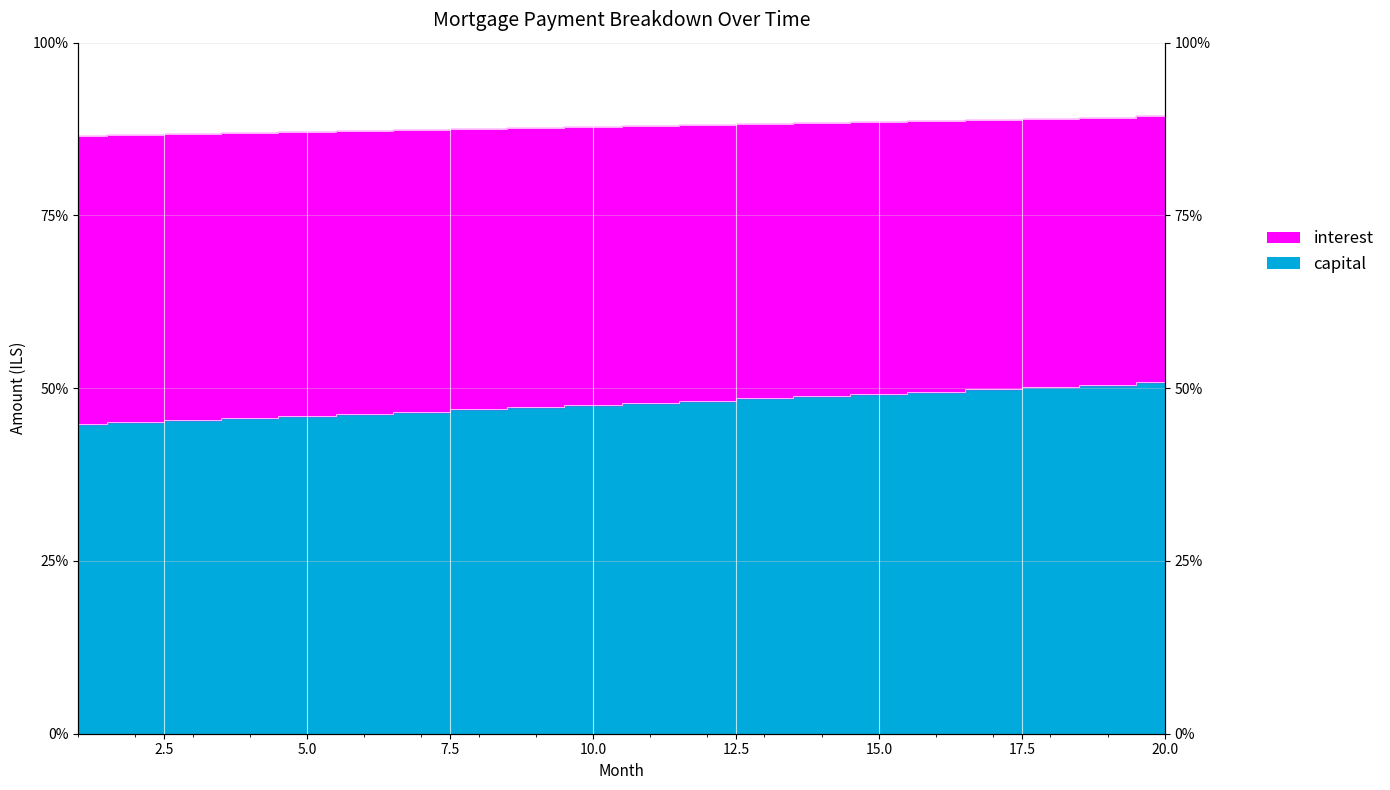

True or false: capital has more than 0 points higher than both neighbors.

False